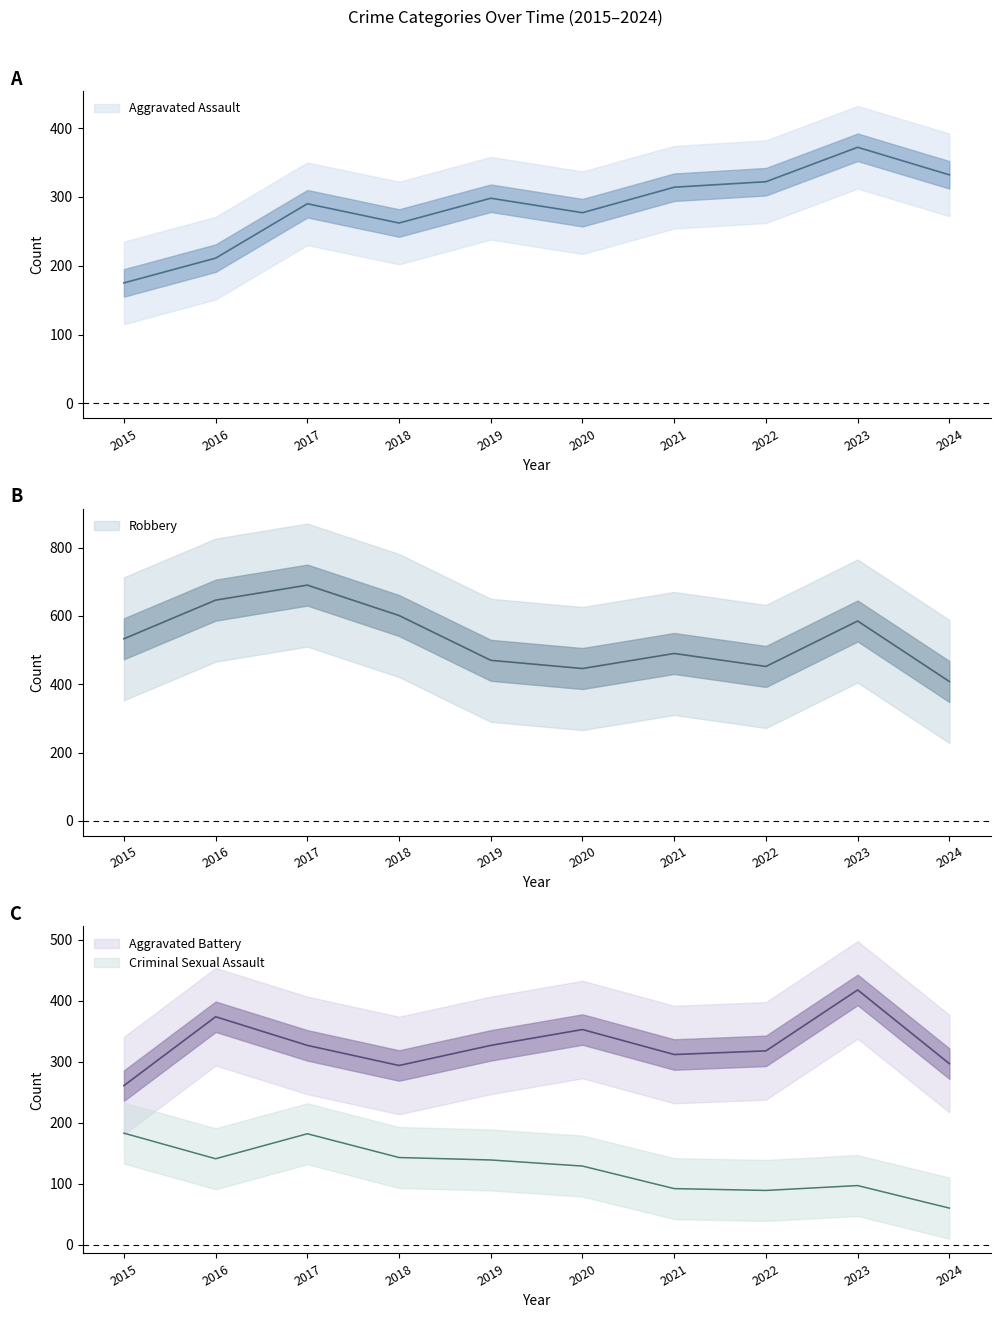

At which category does the chart reach its peak across all series?

2017